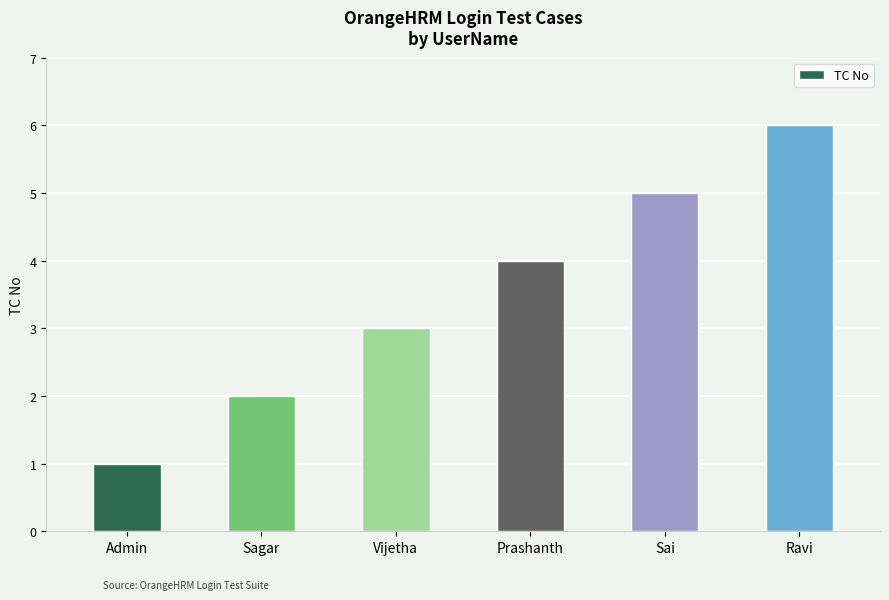

What is the change in value from Sagar to Vijetha?

+1